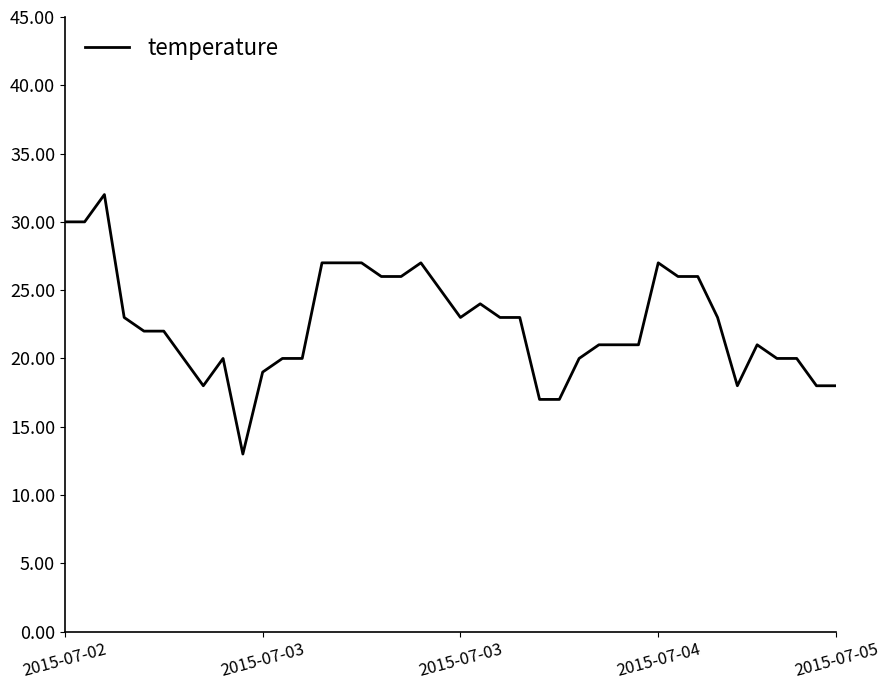

How many lines are shown in the chart?

1